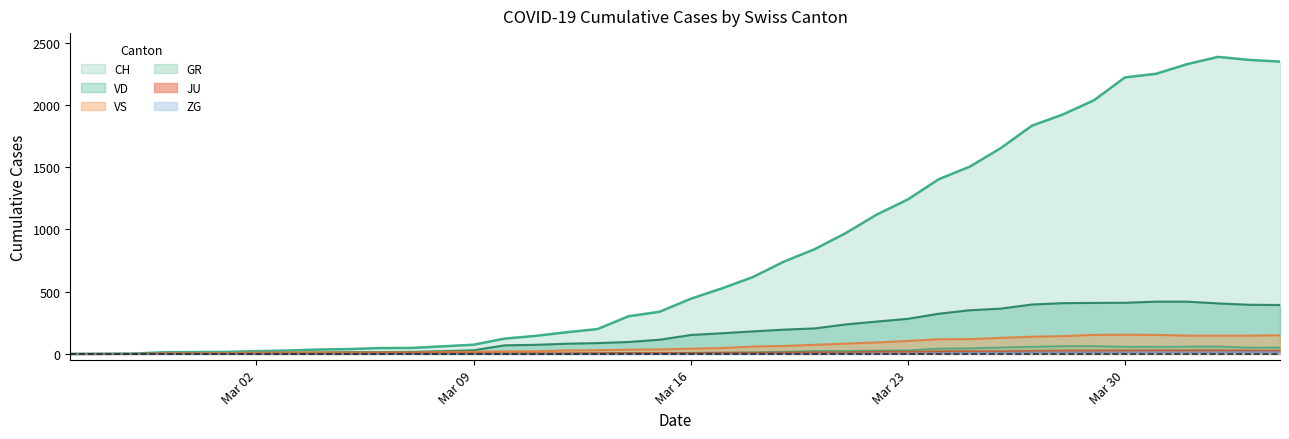

What is the maximum value for ZG?

15